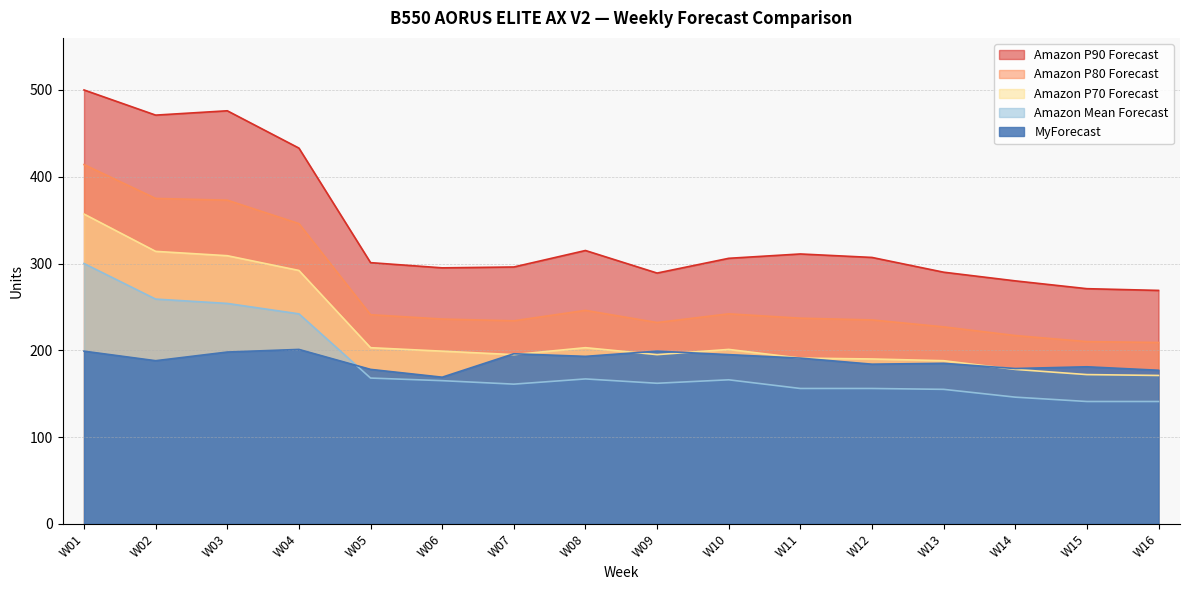

List the labels in order of Amazon P80 Forecast value, smallest first.

W16, W15, W14, W13, W09, W07, W12, W06, W11, W05, W10, W08, W04, W03, W02, W01